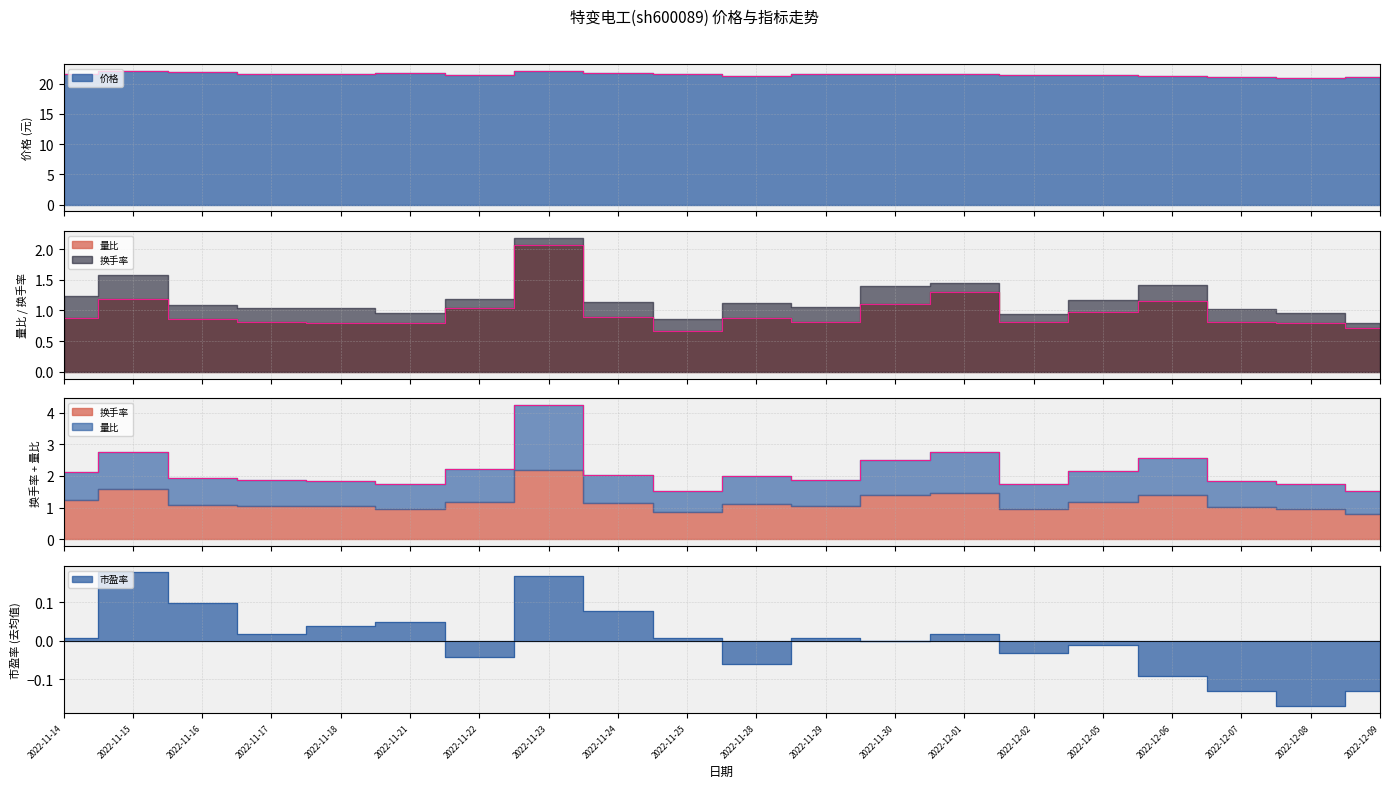

The 价格 series shows 21.6 at 2022-11-17. True or false?

True